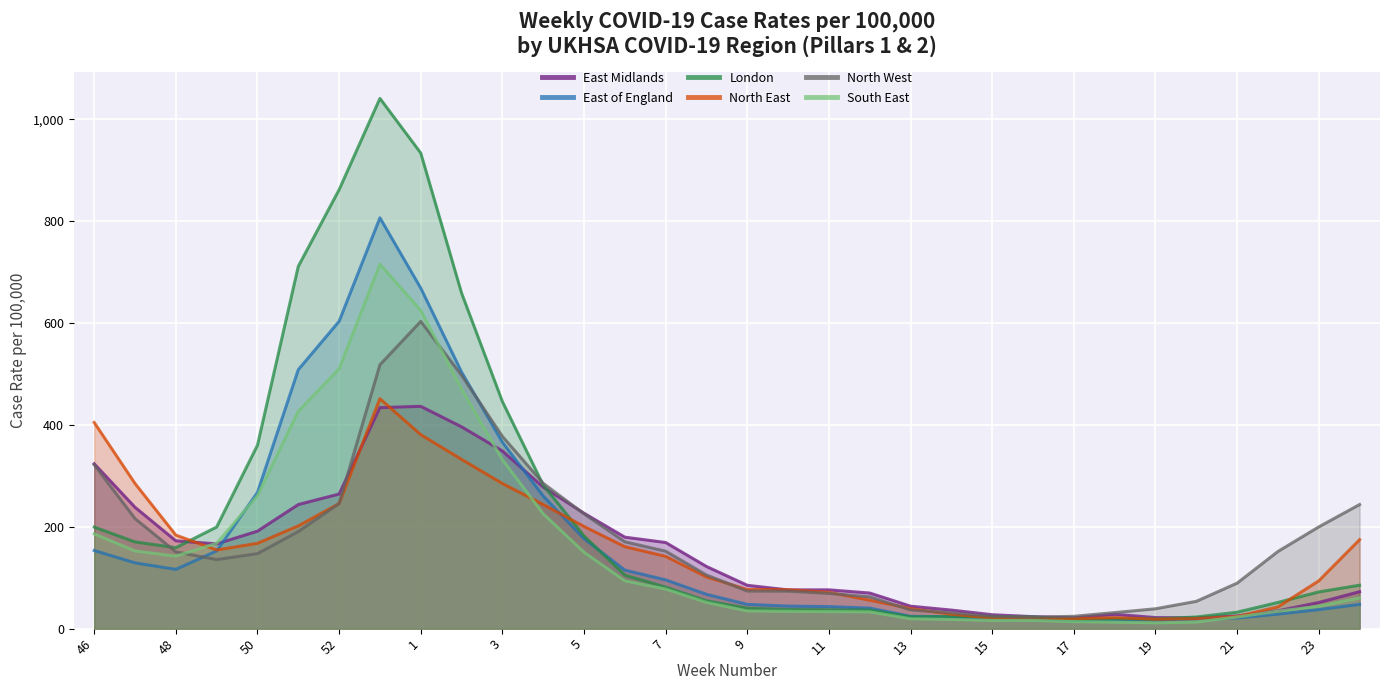

Which series has the largest total across all categories?

London